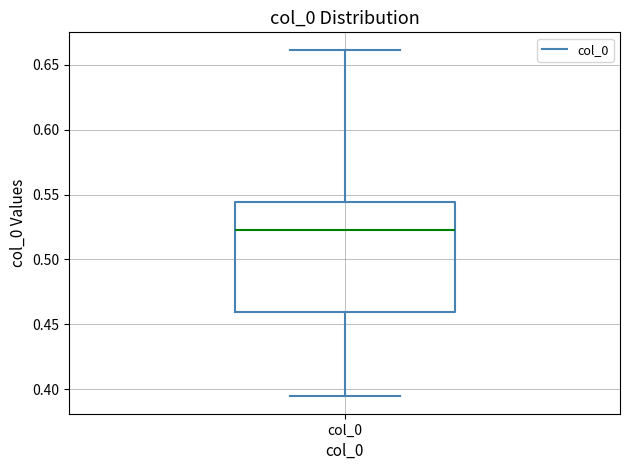

Where is the upper edge of the box for col_0 on the y-axis? The values are not printed on the chart, so give them approximately, as read against the axis.

0.545